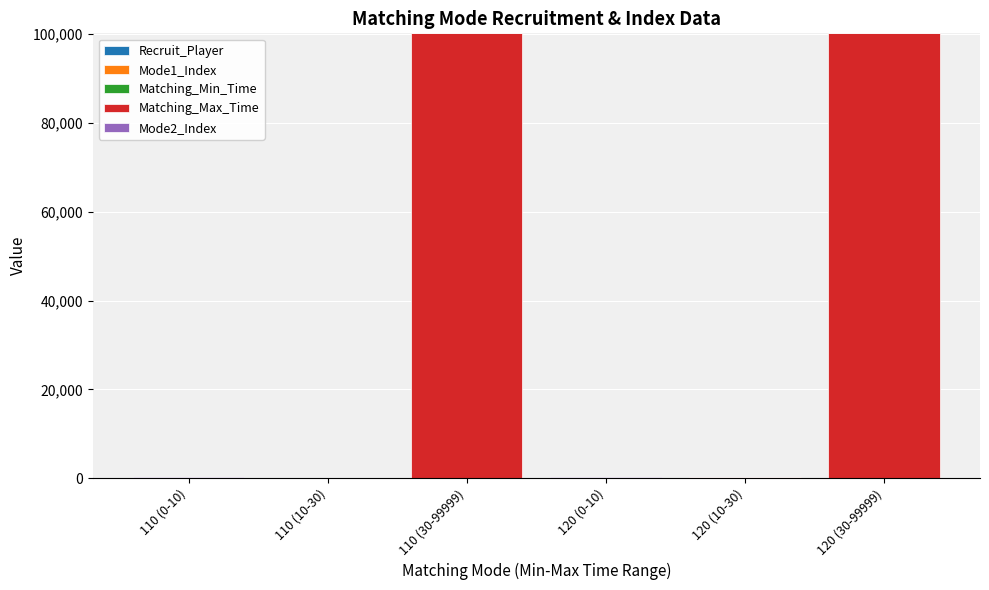

Count the number of categories in the chart.

6